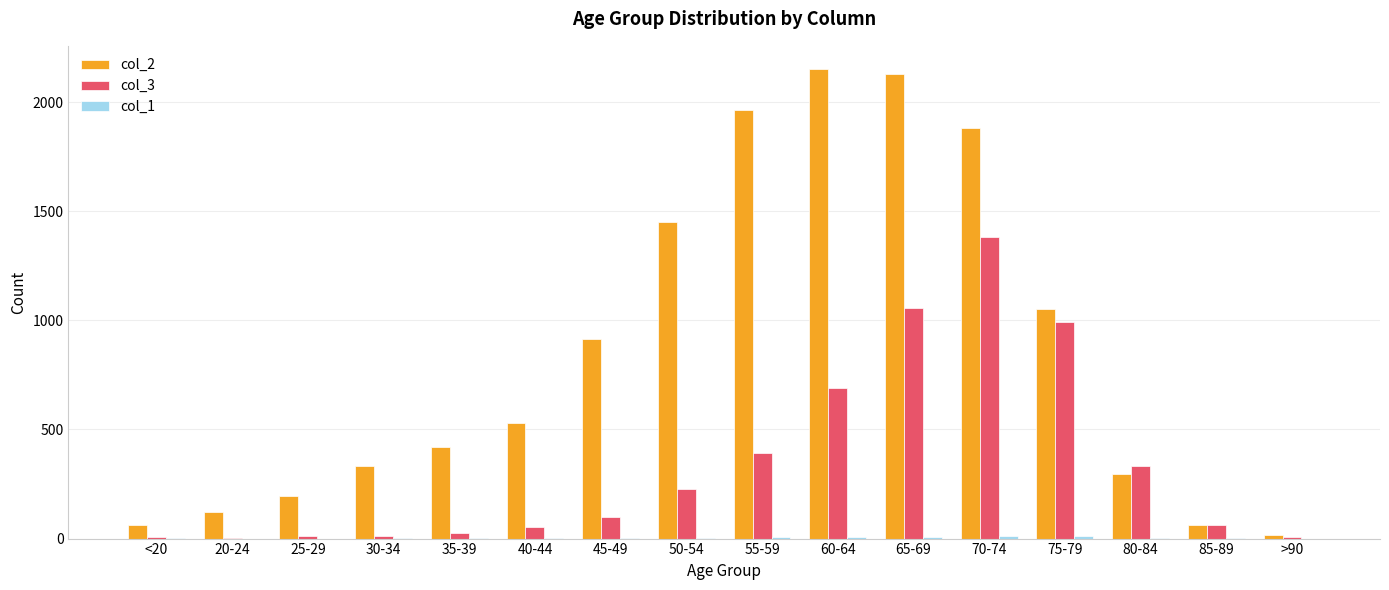

What is the maximum value shown in the chart?

2151